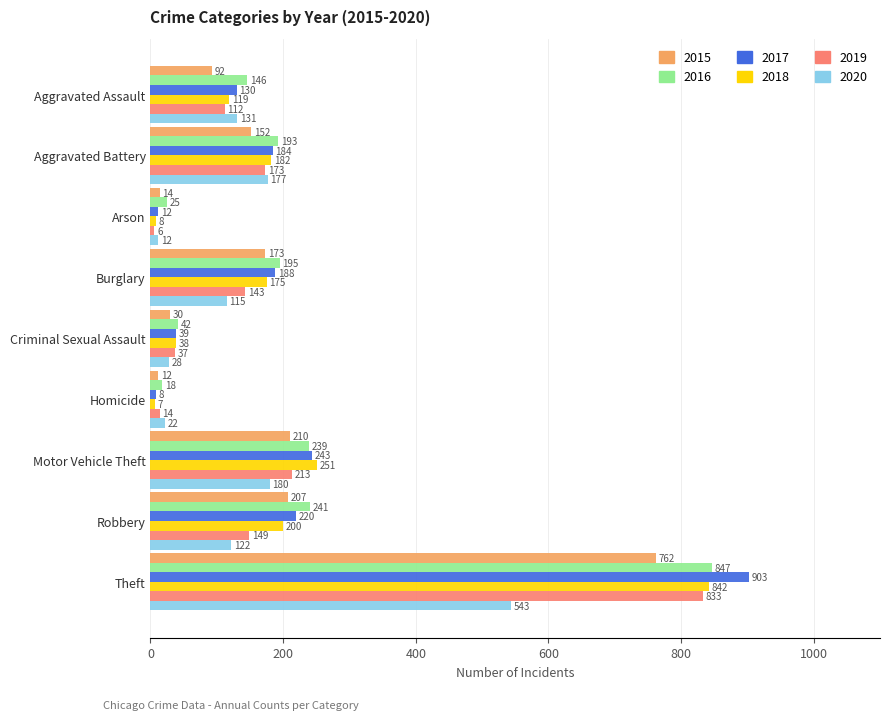

The 2015 series shows 92 at Aggravated Assault. True or false?

True